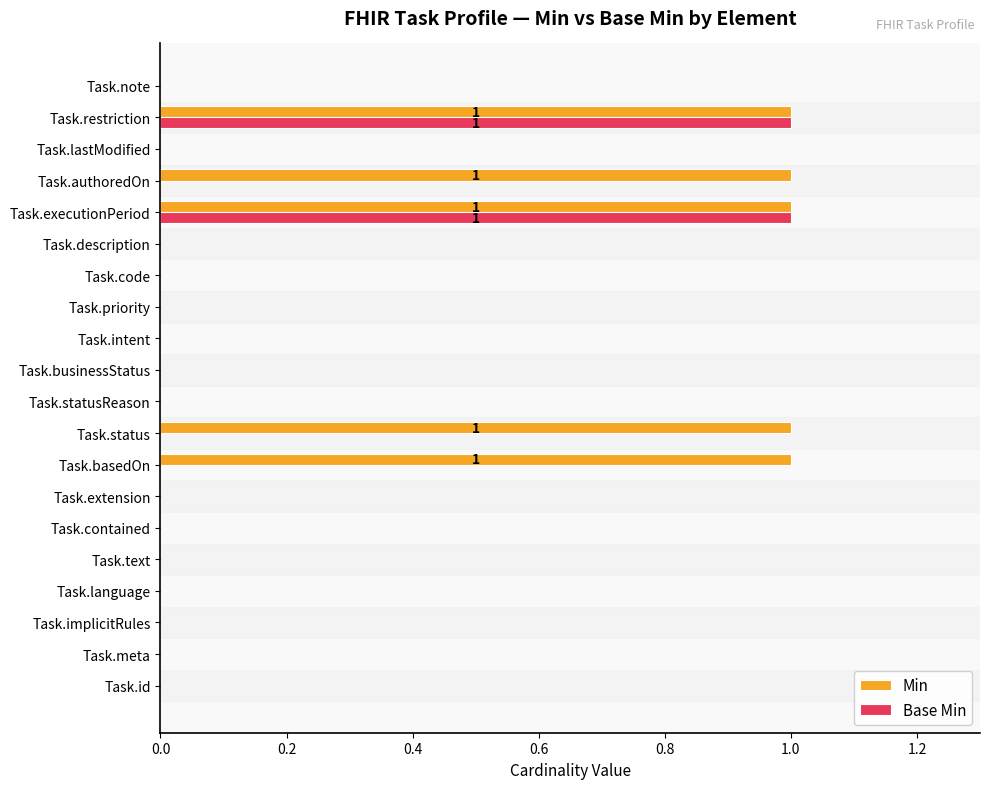

The Base Min series shows 0 at Task.language. True or false?

True